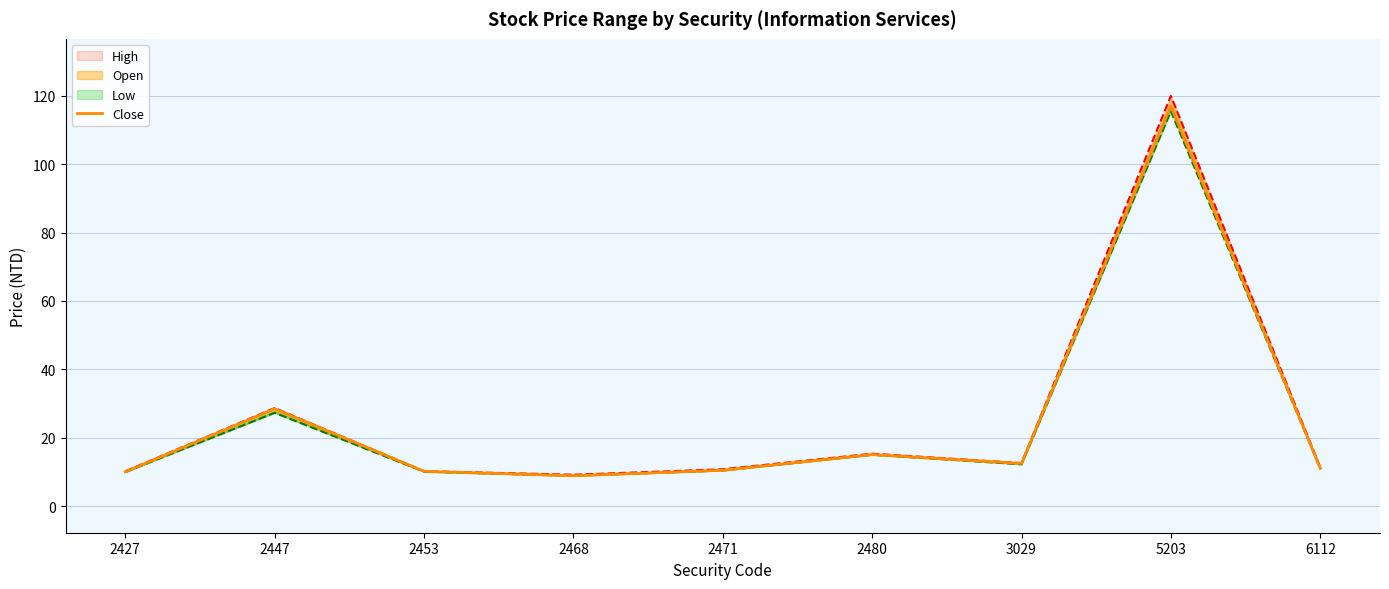

Reading left to right, extract all data points from this chart.

10.1	28.5	10.2	8.9	10.5	15.1	12.5	117.0	11.1